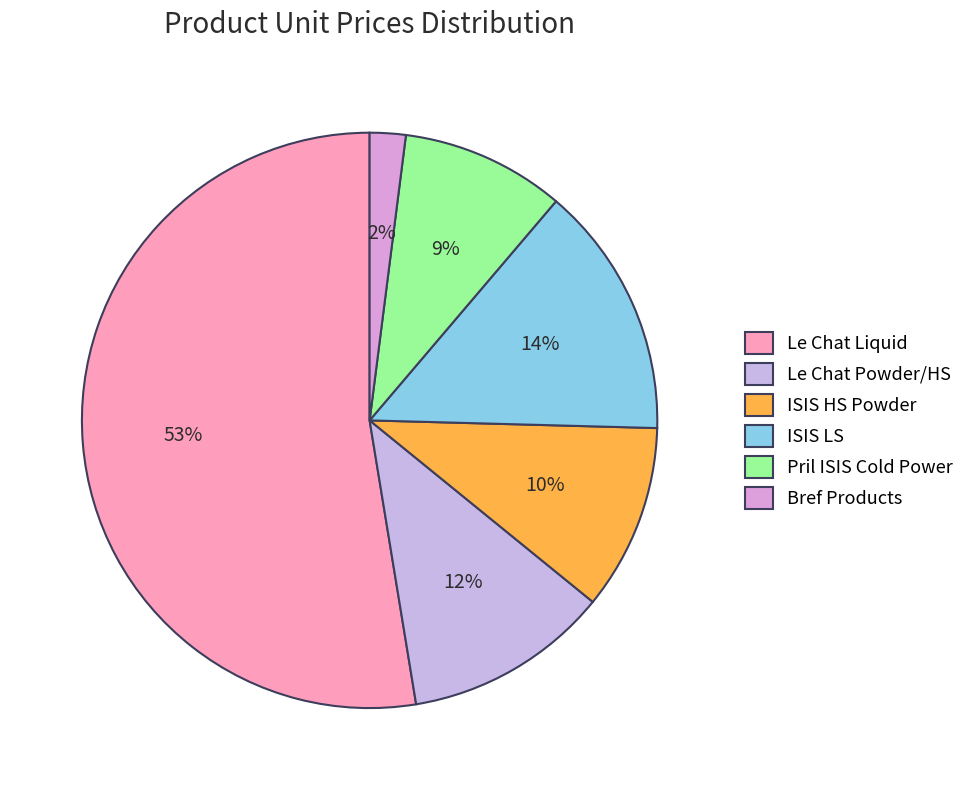

How many slices are in this pie chart?

6